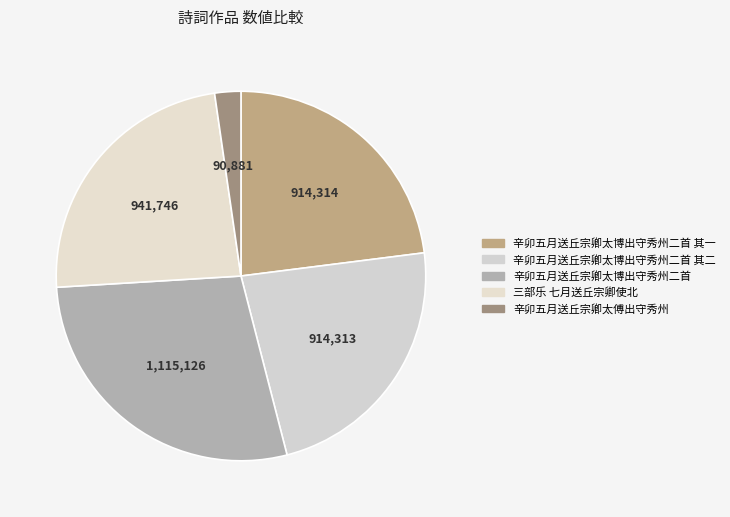

Rank the categories by value from highest to lowest.

辛卯五月送丘宗卿太博出守秀州二首, 三部乐 七月送丘宗卿使北, 辛卯五月送丘宗卿太博出守秀州二首 其一, 辛卯五月送丘宗卿太博出守秀州二首 其二, 辛卯五月送丘宗卿太傅出守秀州